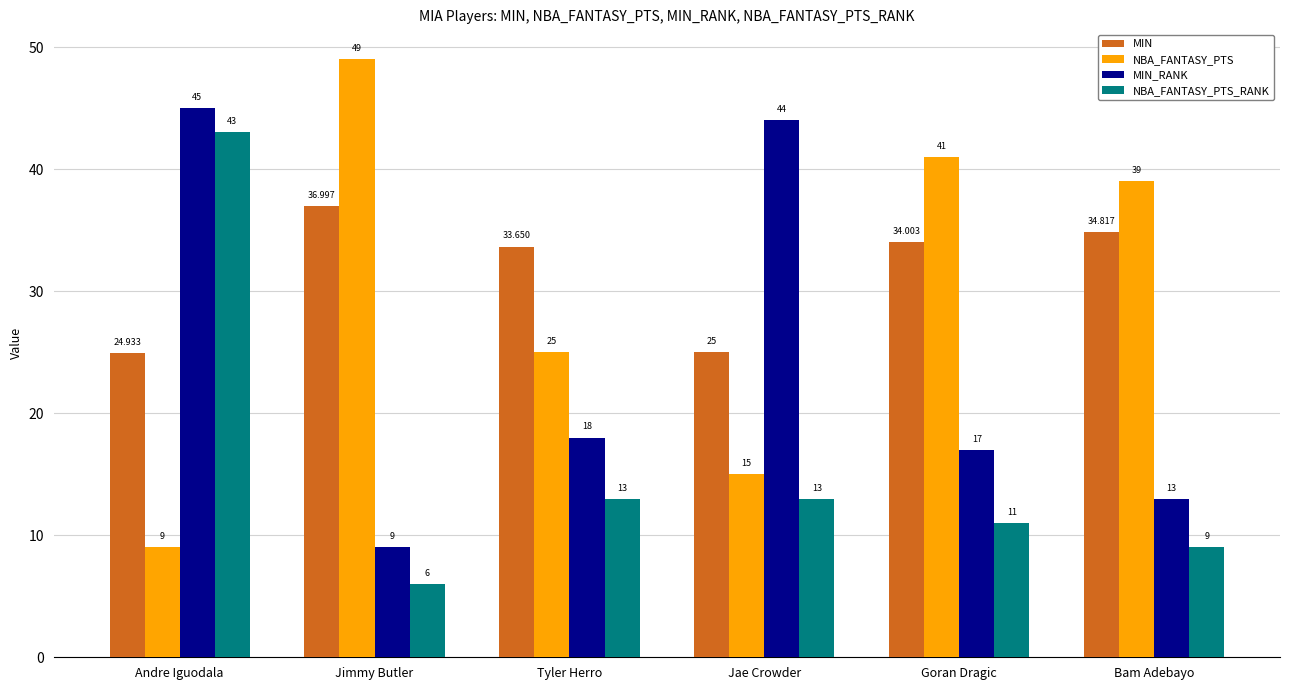

Where does the NBA_FANTASY_PTS_RANK series first go above 13?

Andre Iguodala